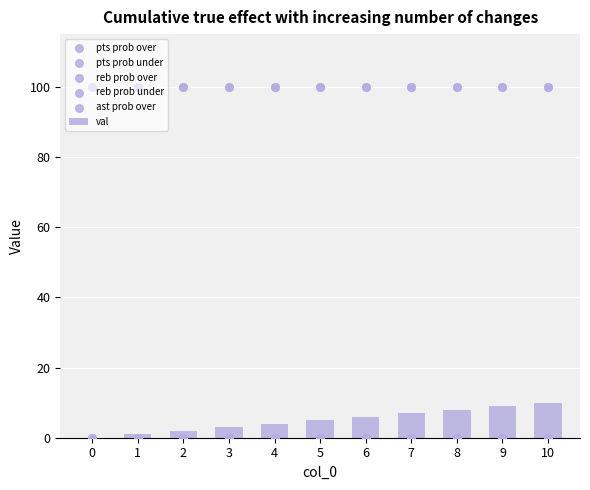

Which series reaches the maximum Y coordinate?

pts prob over